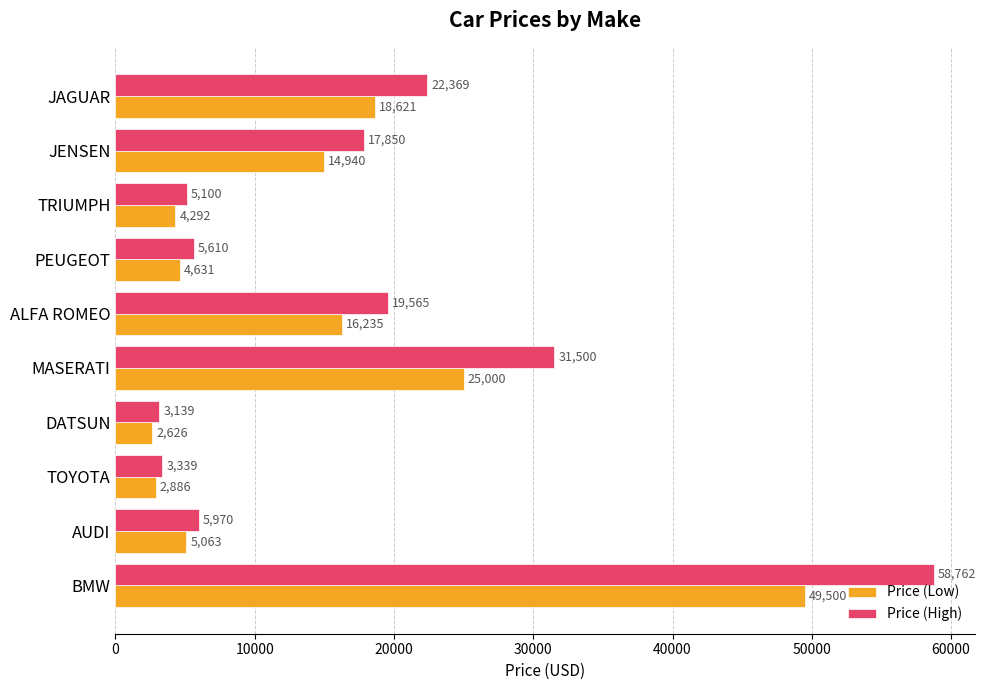

The Price (Low) series shows 16235 at ALFA ROMEO. True or false?

True